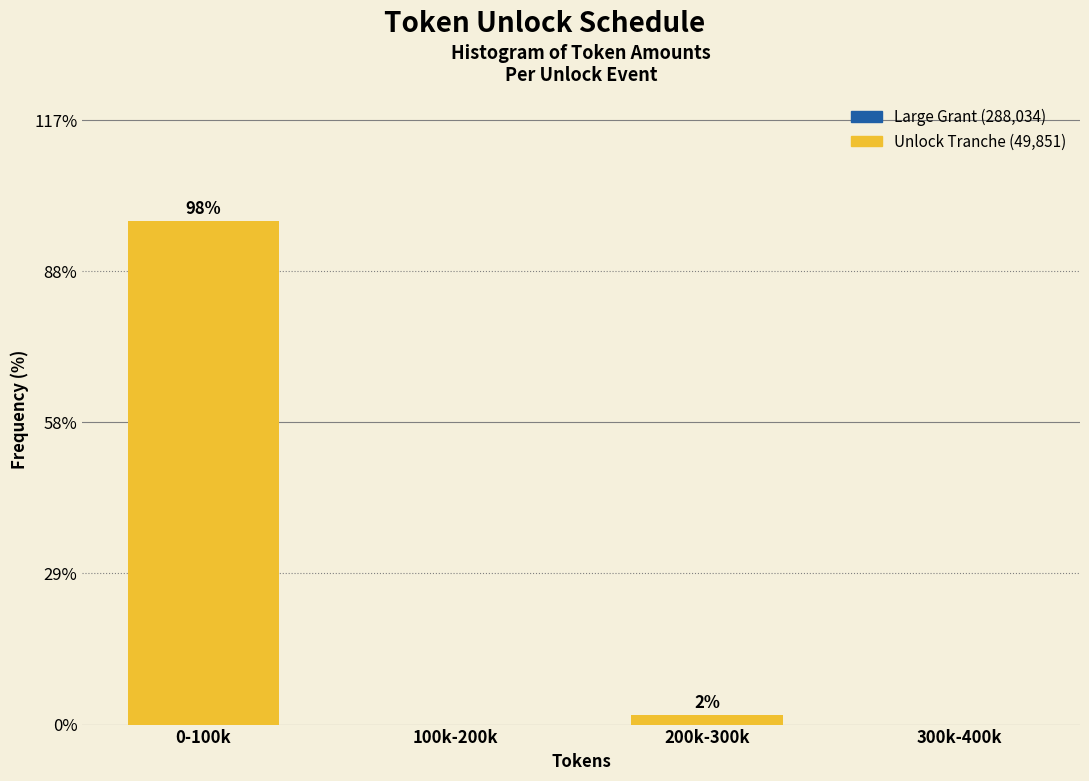

Is it true that the value at 300k-400k is 0.0?

True